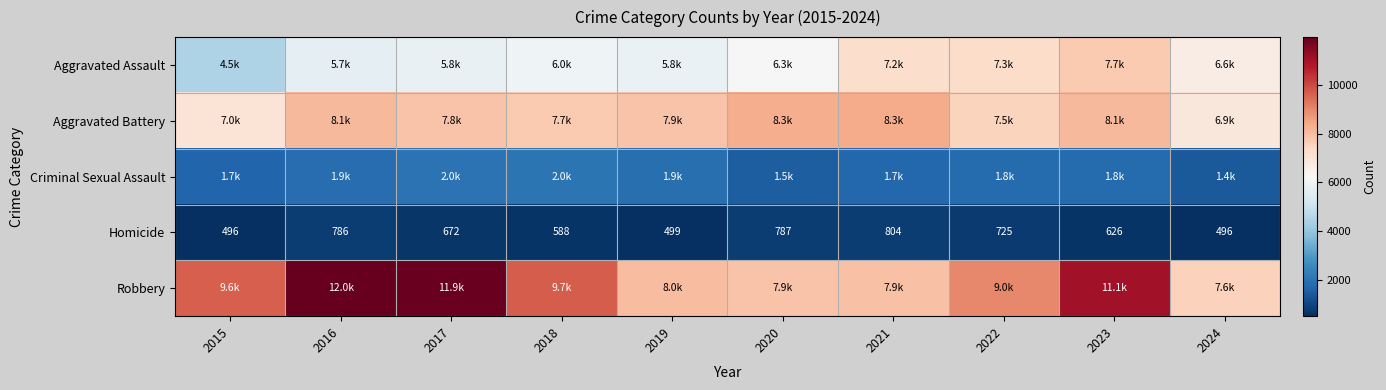

Between 2021 and 2023, which is larger?

2023